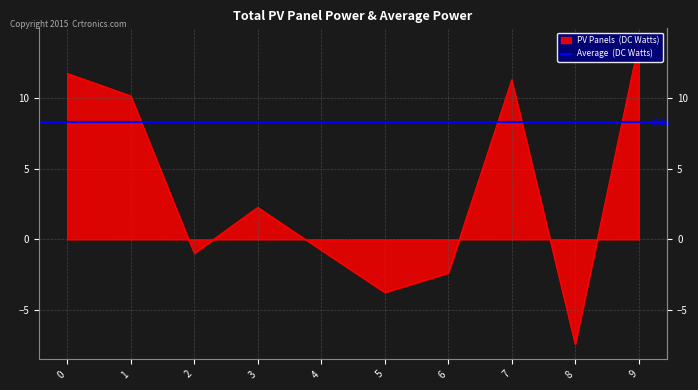

How many positive values are there?

5